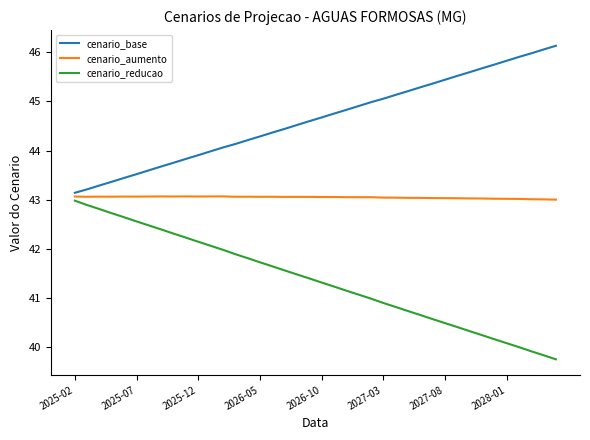

Rank the series by their average value, from highest to lowest.

cenario_base, cenario_aumento, cenario_reducao